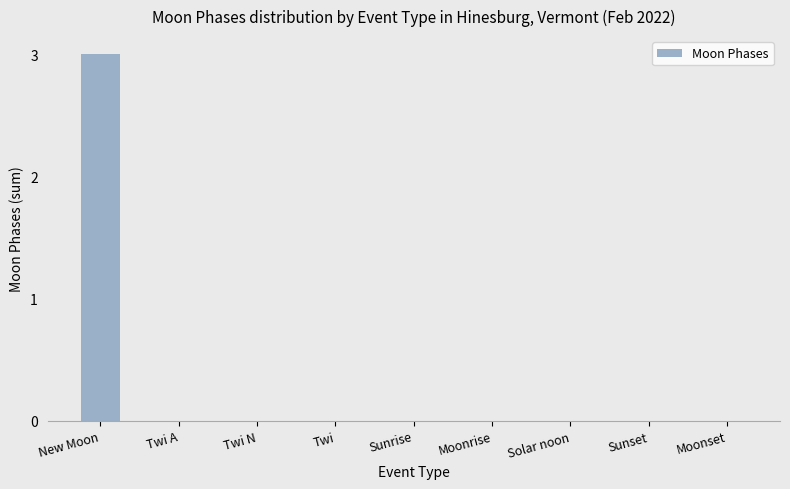

Reading left to right, list all the values displayed in this chart.

3	0	0	0	0	0	0	0	0